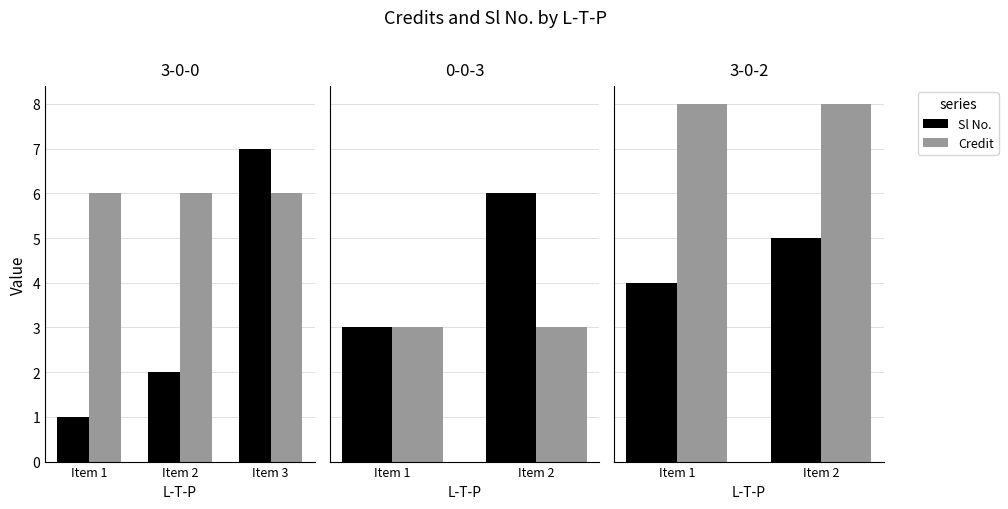

Which label corresponds to the largest value in the chart?

Item 1